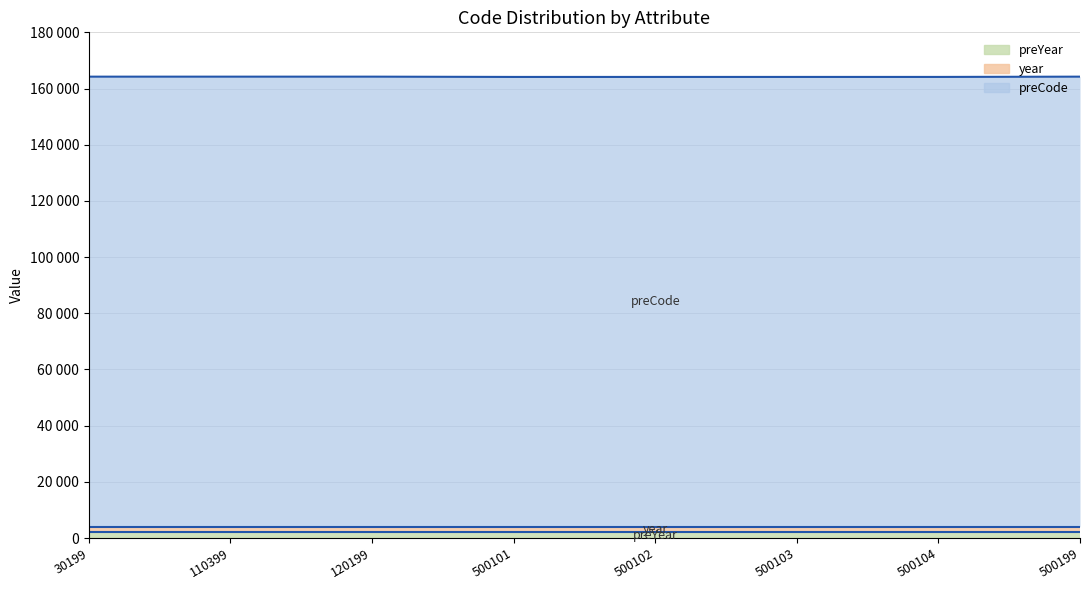

Rank the series at 500101 from lowest to highest value.

preYear, year, preCode